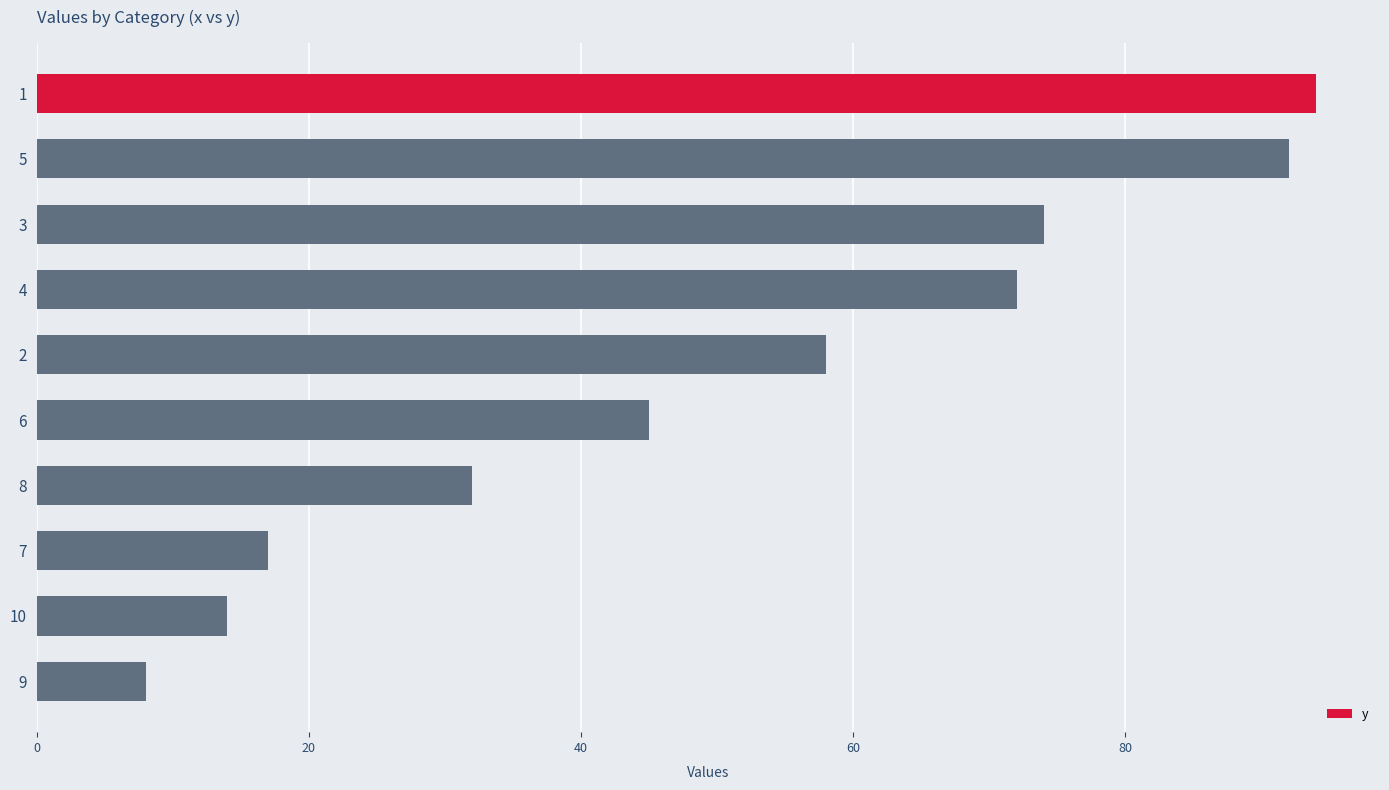

Reading top to bottom, extract all data points from this chart.

1=94	5=92	3=74	4=72	2=58	6=45	8=32	7=17	10=14	9=8